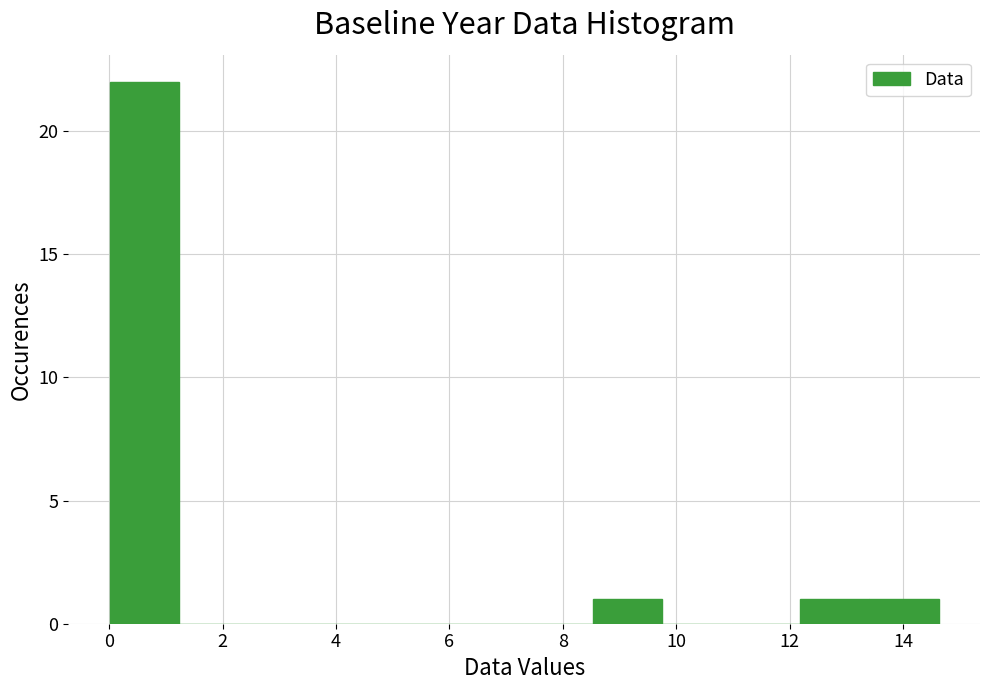

Which range on the x-axis has the tallest bar?

0.0 to 1.2